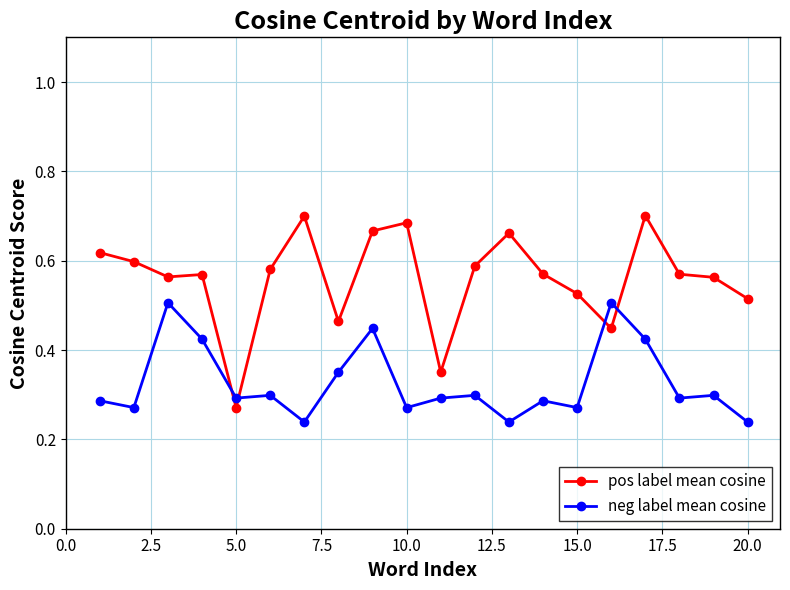

At how many categories does at least one series exceed 0?

20